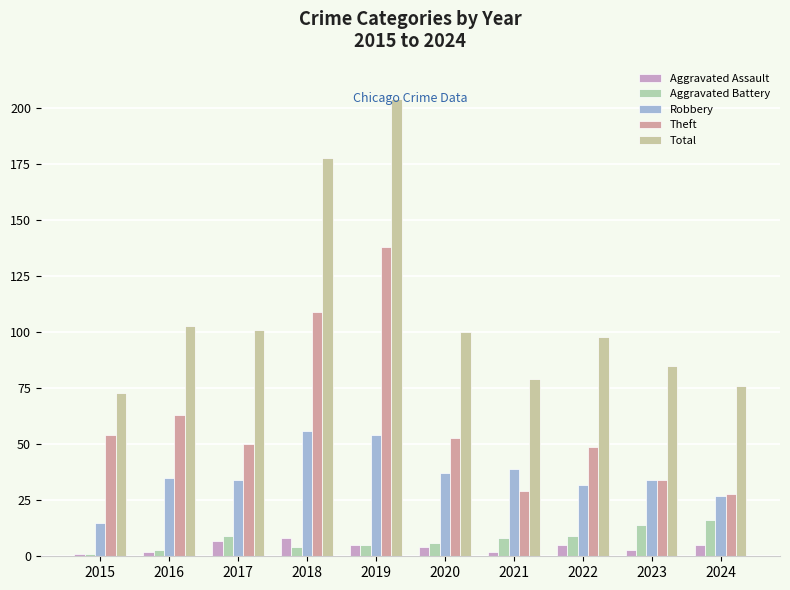

List the series in order of their peak value, lowest first.

Aggravated Assault, Aggravated Battery, Robbery, Theft, Total